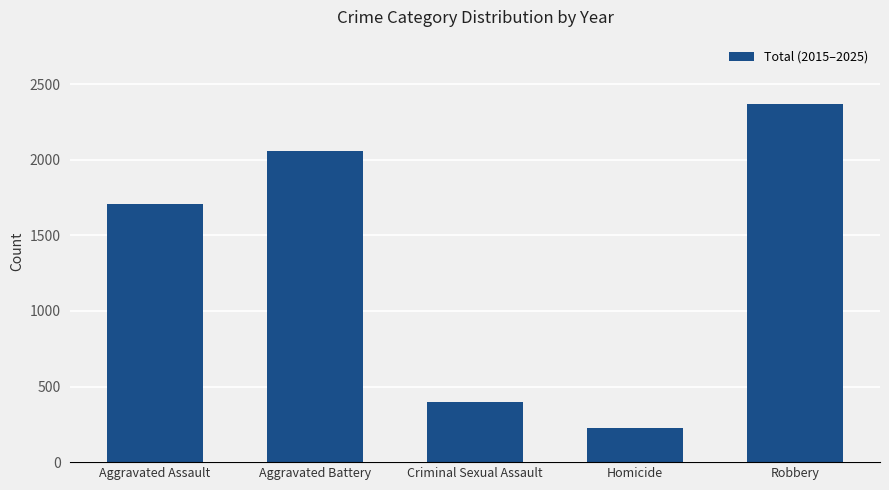

The chart shows a value of 2315 at Aggravated Assault. True or false?

False